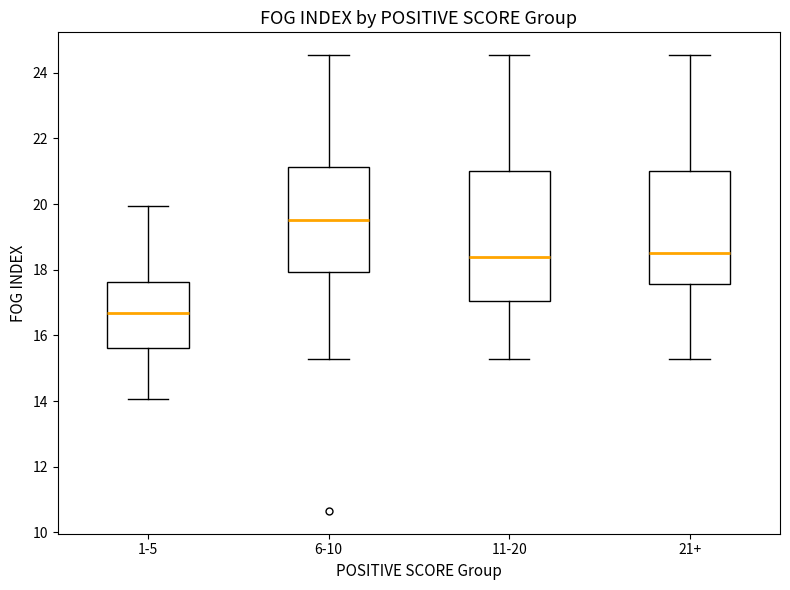

Where is the upper edge of the box for 6-10 on the y-axis? The values are not printed on the chart, so give them approximately, as read against the axis.

21.2